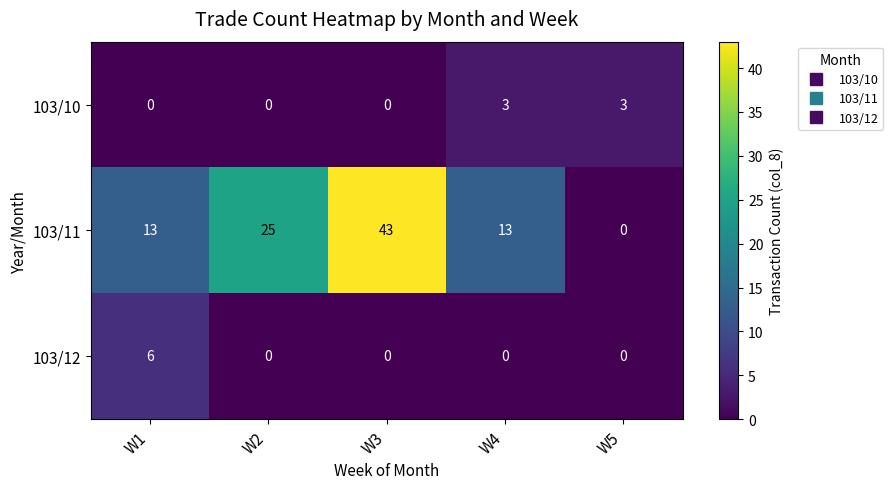

Reading left to right, transcribe all the data shown in this chart.

103/10: 0	0	0	3	3
103/11: 13	25	43	13	0
103/12: 6	0	0	0	0